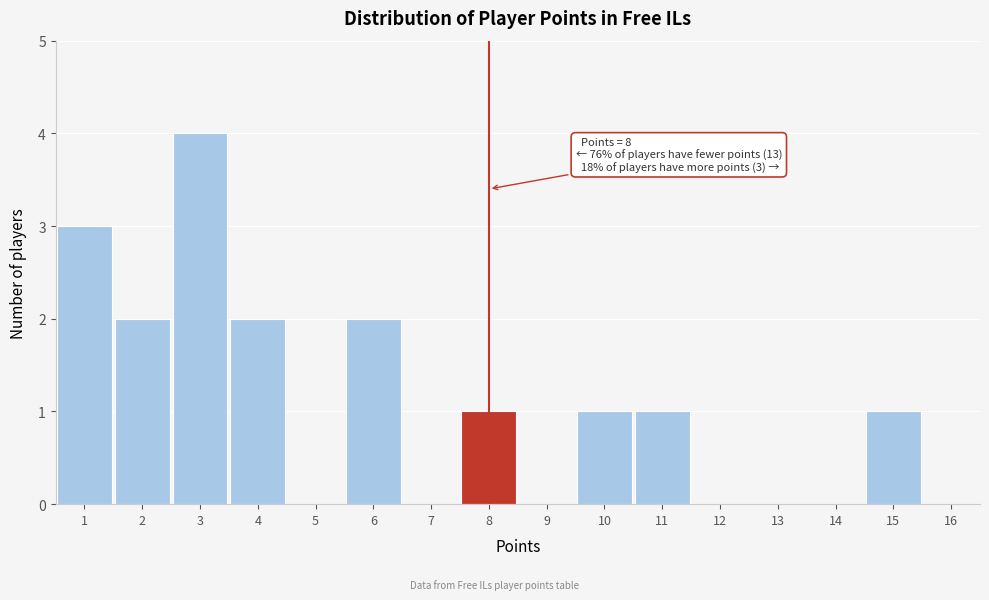

Over which range of the x-axis is the bar tallest?

2.5 to 3.5